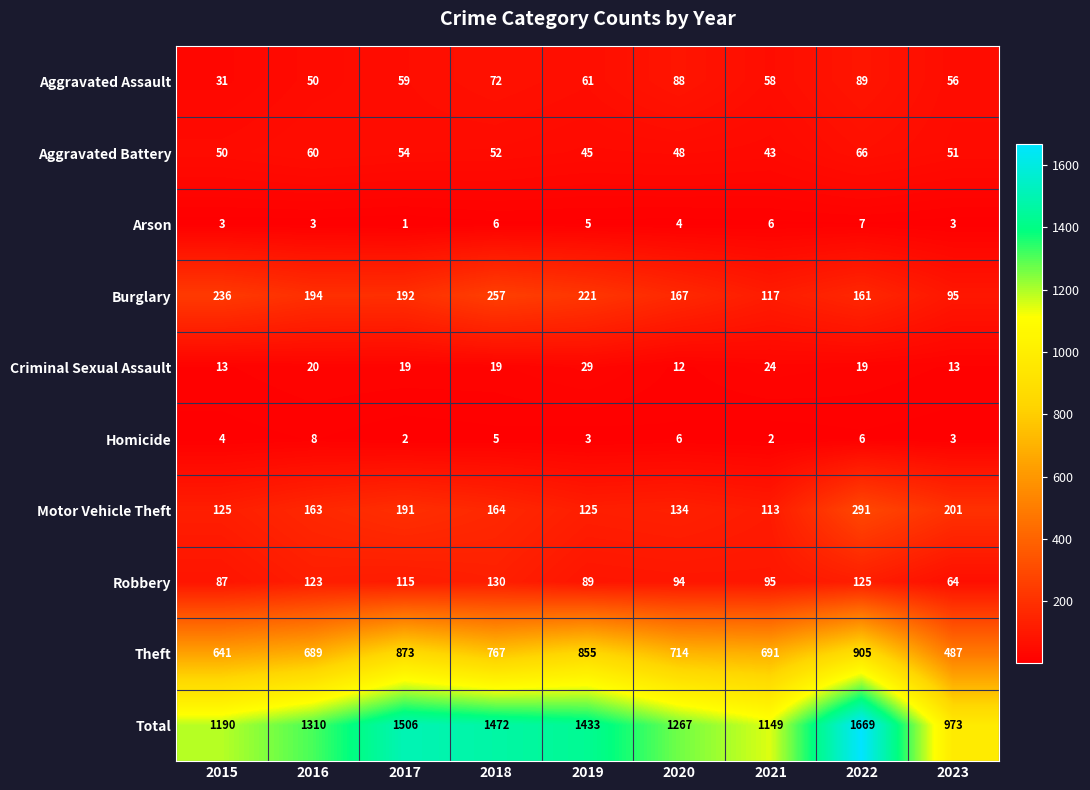

Which label corresponds to the largest value in the chart?

2022